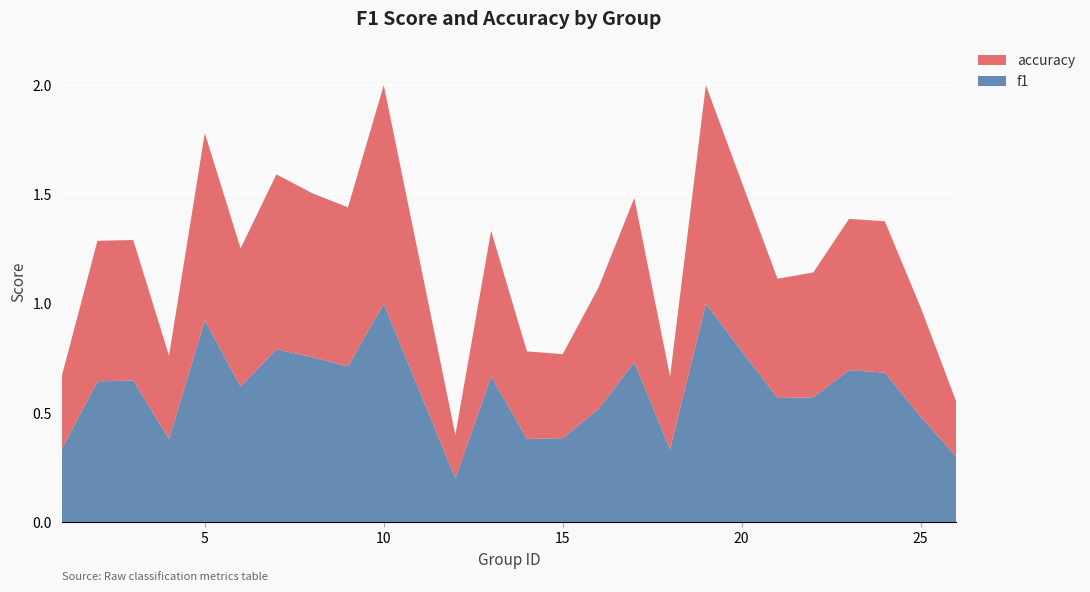

Reading left to right, list all the values displayed in this chart.

f1: 1=0.3	2=0.6	3=0.6	4=0.4	5=0.9	6=0.6	7=0.8	8=0.8	9=0.7	10=1.0	12=0.2	13=0.7	14=0.4	15=0.4	16=0.5	17=0.7	18=0.3	19=1.0	21=0.6	22=0.6	23=0.7	24=0.7	25=0.5	26=0.3
accuracy: 1=0.3	2=0.6	3=0.6	4=0.4	5=0.9	6=0.6	7=0.8	8=0.8	9=0.7	10=1.0	12=0.2	13=0.7	14=0.4	15=0.4	16=0.6	17=0.8	18=0.3	19=1.0	21=0.5	22=0.6	23=0.7	24=0.7	25=0.5	26=0.2